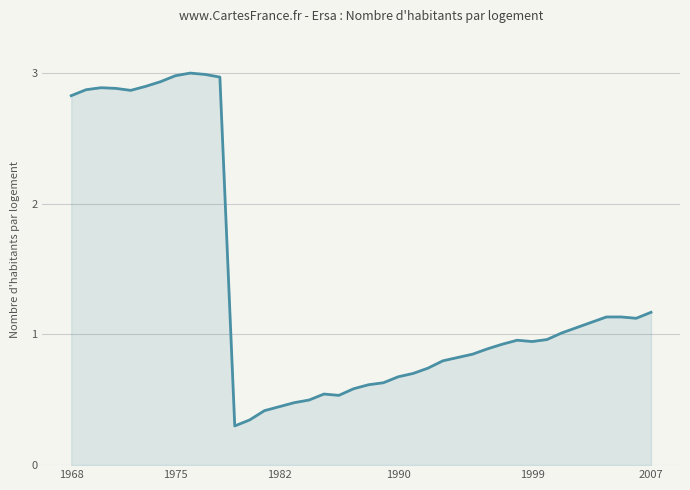

What is the difference between the maximum and minimum values?

2.7